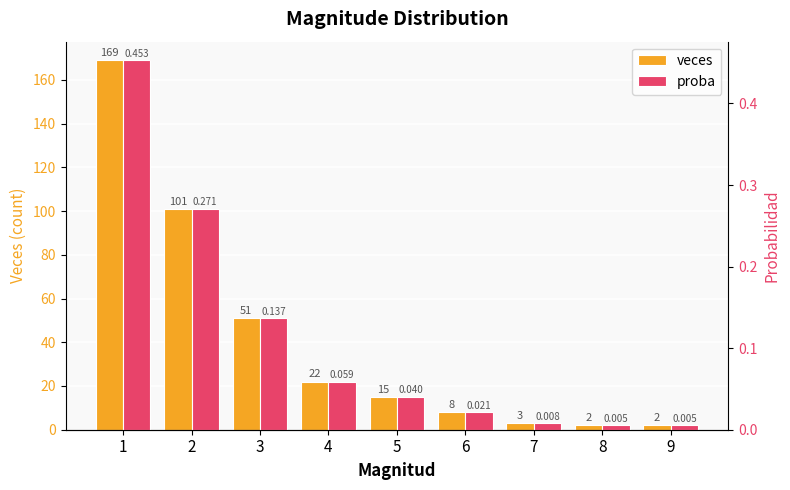

Rank the series by their average value, from lowest to highest.

proba, veces